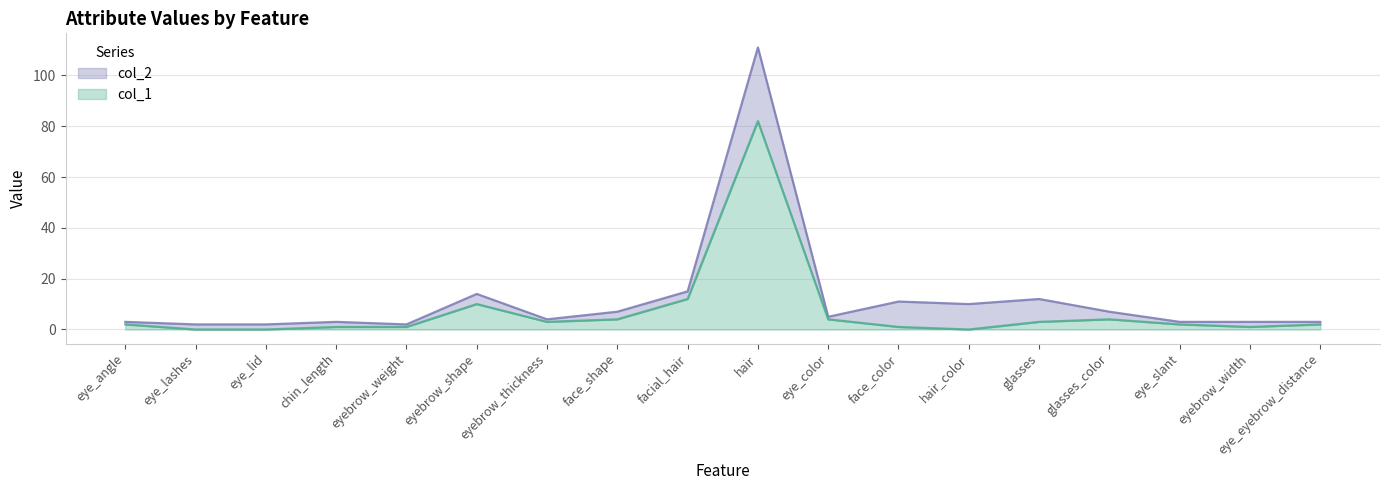

What are all the series names shown in the legend?

col_2, col_1